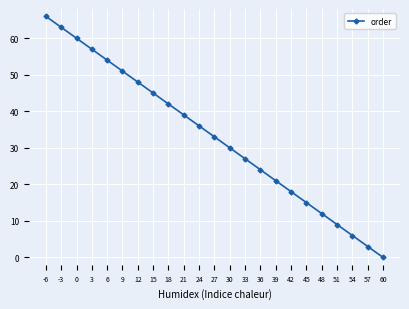

Where does the data first go above 33?

-6